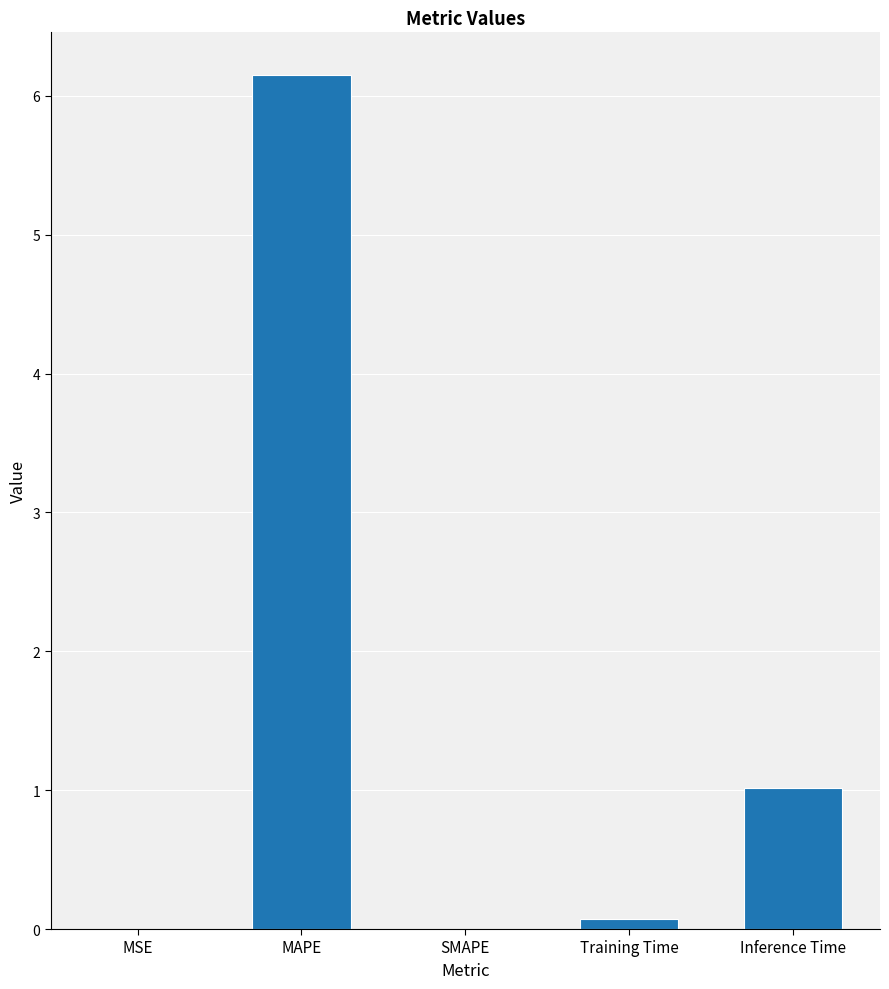

What is the sum of all values?

7.2